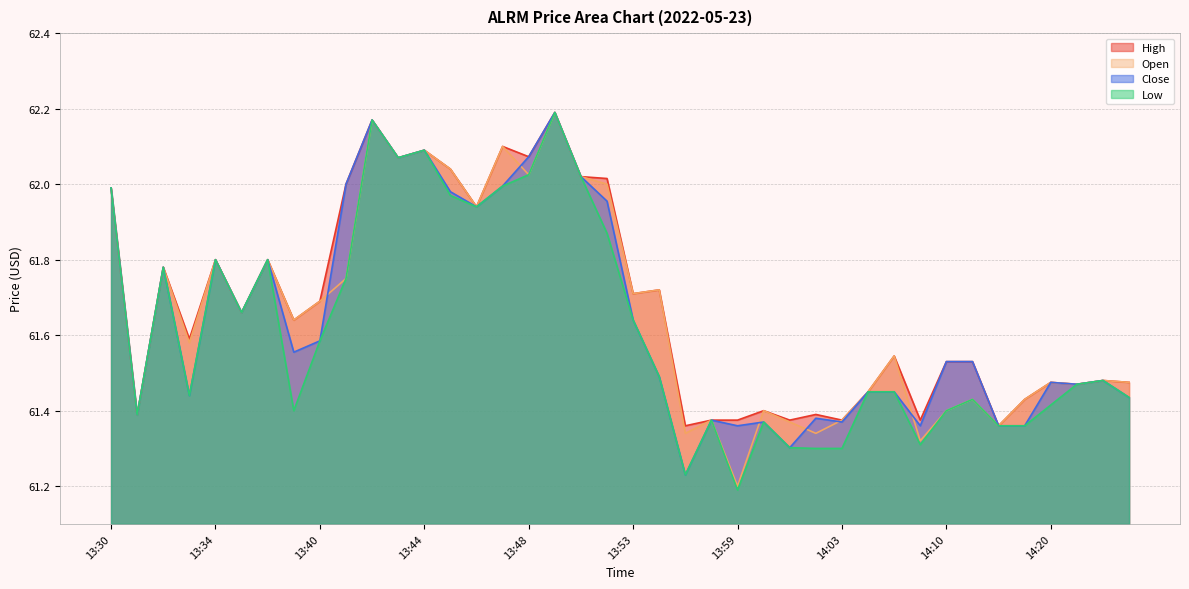

True or false: low and close cross at least once.

False